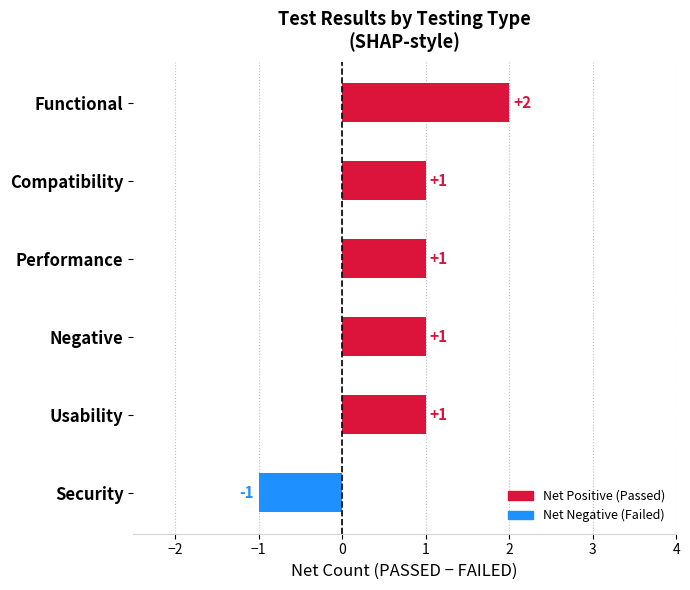

Approximately how many times larger is the value at Compatibility compared to Performance?

1.0